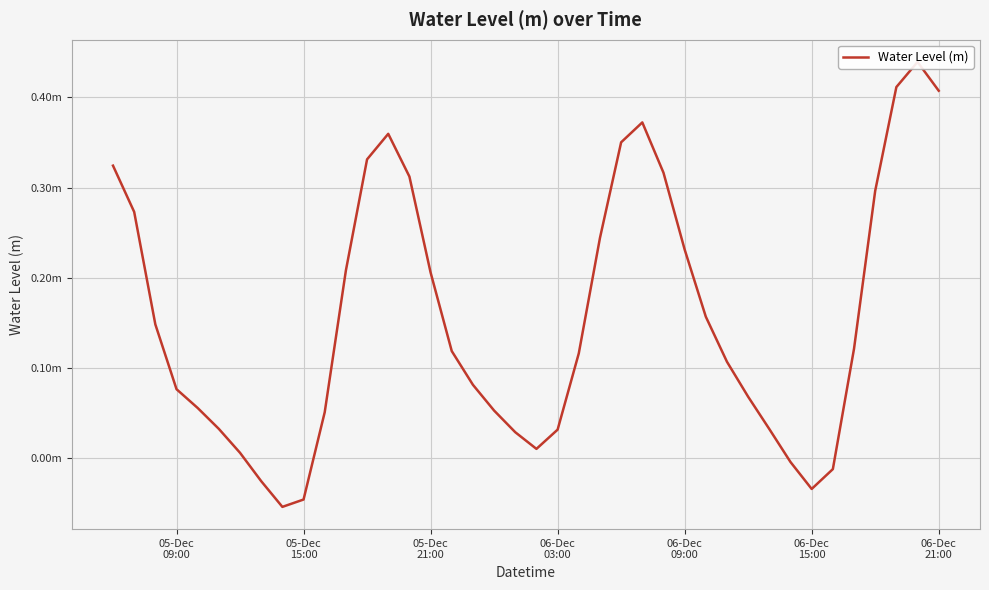

Reading left to right, extract all data points from this chart.

0.3	0.3	0.1	0.1	0.1	0.0	0.0	-0.0	-0.1	-0.0	0.1	0.2	0.3	0.4	0.3	0.2	0.1	0.1	0.1	0.0	0.0	0.0	0.1	0.2	0.4	0.4	0.3	0.2	0.2	0.1	0.1	0.0	-0.0	-0.0	-0.0	0.1	0.3	0.4	0.4	0.4